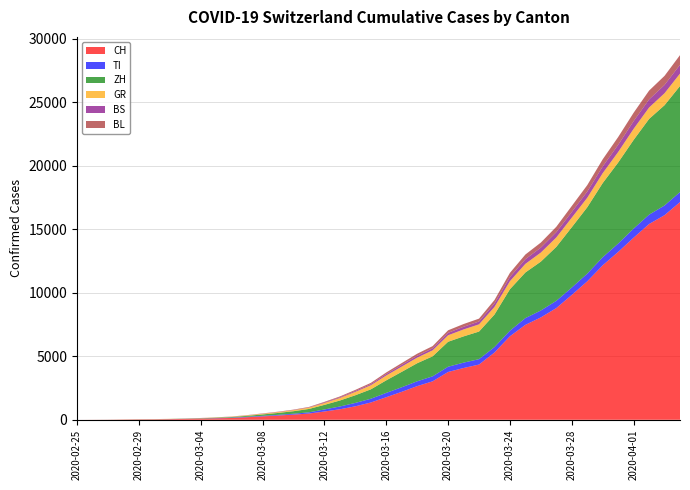

Reading left to right, extract all data points from this chart.

CH: 2020-02-25=0	2020-02-26=4	2020-02-27=8	2020-02-28=19	2020-02-29=29	2020-03-01=35	2020-03-02=49	2020-03-03=69	2020-03-04=90	2020-03-05=114	2020-03-06=144	2020-03-07=202	2020-03-08=268	2020-03-09=337	2020-03-10=407	2020-03-11=491	2020-03-12=652	2020-03-13=827	2020-03-14=1061	2020-03-15=1359	2020-03-16=1777	2020-03-17=2200	2020-03-18=2650	2020-03-19=3028	2020-03-20=3763	2020-03-21=4075	2020-03-22=4348	2020-03-23=5294	2020-03-24=6575	2020-03-25=7474	2020-03-26=8060	2020-03-27=8795	2020-03-28=9829	2020-03-29=10897	2020-03-30=12161	2020-03-31=13213	2020-04-01=14336	2020-04-02=15412	2020-04-03=16108	2020-04-04=17139
TI: 2020-02-25=0	2020-02-26=1	2020-02-27=1	2020-02-28=1	2020-02-29=2	2020-03-01=2	2020-03-02=4	2020-03-03=8	2020-03-04=11	2020-03-05=16	2020-03-06=26	2020-03-07=36	2020-03-08=43	2020-03-09=51	2020-03-10=67	2020-03-11=95	2020-03-12=160	2020-03-13=219	2020-03-14=266	2020-03-15=297	2020-03-16=340	2020-03-17=360	2020-03-18=380	2020-03-19=394	2020-03-20=413	2020-03-21=423	2020-03-22=425	2020-03-23=429	2020-03-24=437	2020-03-25=531	2020-03-26=545	2020-03-27=569	2020-03-28=581	2020-03-29=606	2020-03-30=634	2020-03-31=659	2020-04-01=714	2020-04-02=735	2020-04-03=765	2020-04-04=789
ZH: 2020-02-25=0	2020-02-26=0	2020-02-27=2	2020-02-28=2	2020-02-29=6	2020-03-01=7	2020-03-02=10	2020-03-03=13	2020-03-04=20	2020-03-05=34	2020-03-06=46	2020-03-07=71	2020-03-08=109	2020-03-09=150	2020-03-10=200	2020-03-11=266	2020-03-12=362	2020-03-13=469	2020-03-14=604	2020-03-15=738	2020-03-16=987	2020-03-17=1213	2020-03-18=1421	2020-03-19=1574	2020-03-20=1965	2020-03-21=2067	2020-03-22=2172	2020-03-23=2561	2020-03-24=3267	2020-03-25=3593	2020-03-26=3847	2020-03-27=4249	2020-03-28=4749	2020-03-29=5226	2020-03-30=5841	2020-03-31=6381	2020-04-01=6983	2020-04-02=7538	2020-04-03=7894	2020-04-04=8349
GR: 2020-02-25=0	2020-02-26=2	2020-02-27=2	2020-02-28=6	2020-02-29=6	2020-03-01=6	2020-03-02=9	2020-03-03=10	2020-03-04=13	2020-03-05=20	2020-03-06=28	2020-03-07=40	2020-03-08=55	2020-03-09=65	2020-03-10=85	2020-03-11=106	2020-03-12=146	2020-03-13=201	2020-03-14=268	2020-03-15=324	2020-03-16=384	2020-03-17=414	2020-03-18=441	2020-03-19=471	2020-03-20=512	2020-03-21=547	2020-03-22=568	2020-03-23=601	2020-03-24=632	2020-03-25=678	2020-03-26=714	2020-03-27=742	2020-03-28=755	2020-03-29=748	2020-03-30=779	2020-03-31=829	2020-04-01=873	2020-04-02=898	2020-04-03=942	2020-04-04=979
BS: 2020-02-25=0	2020-02-26=0	2020-02-27=1	2020-02-28=1	2020-02-29=1	2020-03-01=1	2020-03-02=1	2020-03-03=3	2020-03-04=4	2020-03-05=5	2020-03-06=6	2020-03-07=8	2020-03-08=13	2020-03-09=15	2020-03-10=18	2020-03-11=22	2020-03-12=43	2020-03-13=54	2020-03-14=72	2020-03-15=87	2020-03-16=114	2020-03-17=135	2020-03-18=149	2020-03-19=161	2020-03-20=193	2020-03-21=210	2020-03-22=224	2020-03-23=274	2020-03-24=327	2020-03-25=366	2020-03-26=390	2020-03-27=412	2020-03-28=447	2020-03-29=484	2020-03-30=527	2020-03-31=566	2020-04-01=606	2020-04-02=636	2020-04-03=651	2020-04-04=691
BL: 2020-02-25=0	2020-02-26=0	2020-02-27=0	2020-02-28=1	2020-02-29=2	2020-03-01=2	2020-03-02=2	2020-03-03=2	2020-03-04=4	2020-03-05=5	2020-03-06=8	2020-03-07=10	2020-03-08=14	2020-03-09=18	2020-03-10=23	2020-03-11=31	2020-03-12=47	2020-03-13=66	2020-03-14=82	2020-03-15=98	2020-03-16=123	2020-03-17=143	2020-03-18=159	2020-03-19=172	2020-03-20=199	2020-03-21=215	2020-03-22=226	2020-03-23=269	2020-03-24=330	2020-03-25=369	2020-03-26=397	2020-03-27=428	2020-03-28=471	2020-03-29=510	2020-03-30=564	2020-03-31=611	2020-04-01=660	2020-04-02=696	2020-04-03=718	2020-04-04=763